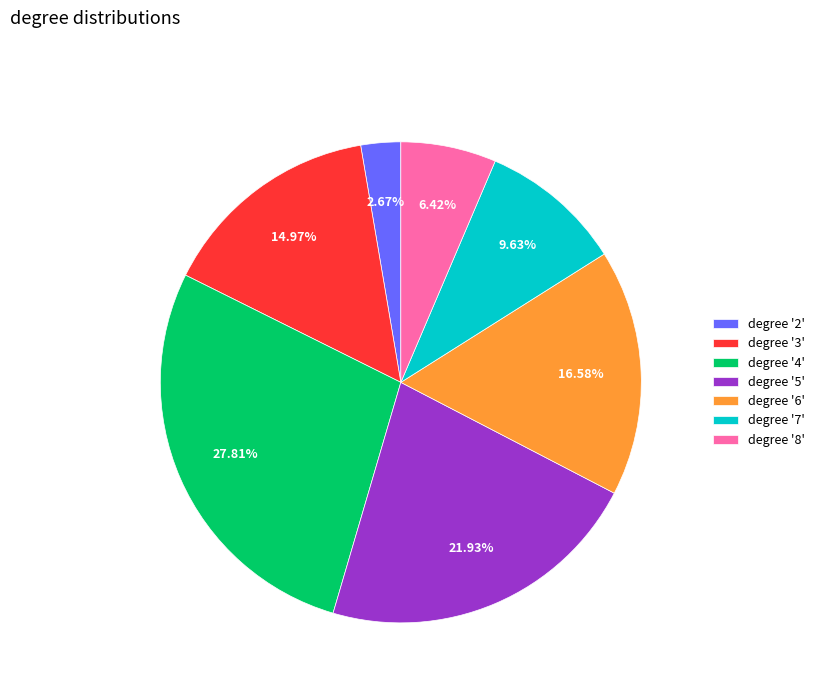

Between degree '7' and degree '8', which is larger?

degree '7'